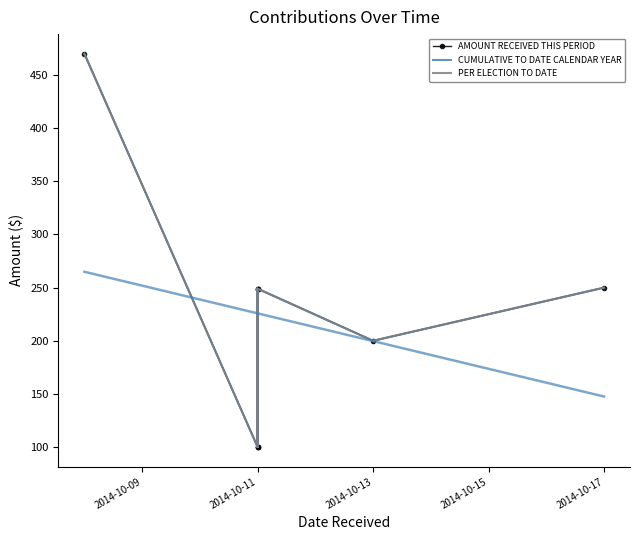

Which series has the largest range (max minus min)?

AMOUNT RECEIVED THIS PERIOD